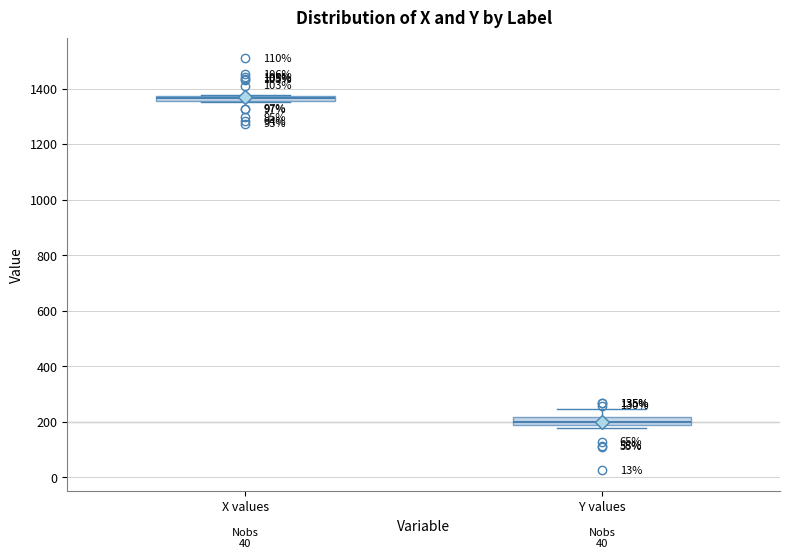

Which box has the lowest median line?

Y values